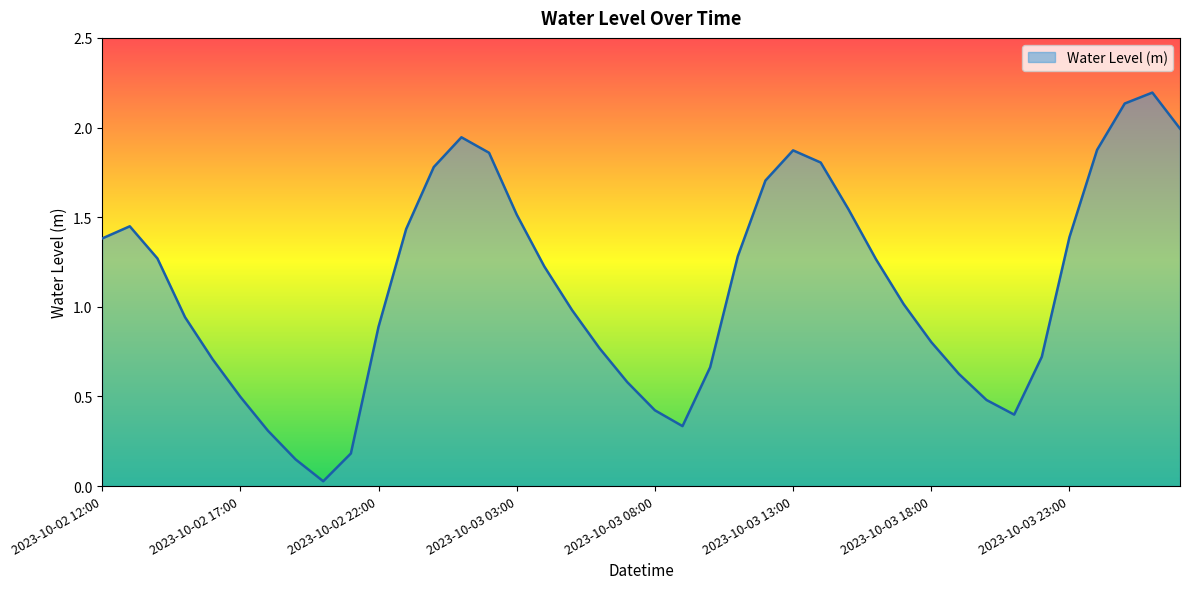

What is the difference between the maximum and minimum values?

2.2